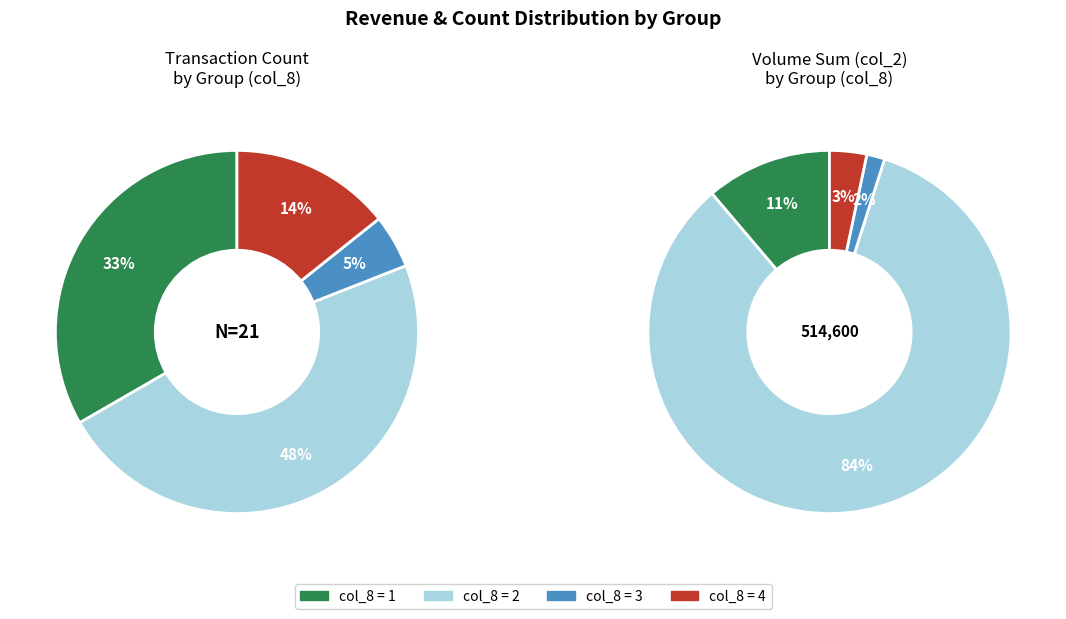

True or false: col_8_2 accounts for 48% of the total.

True